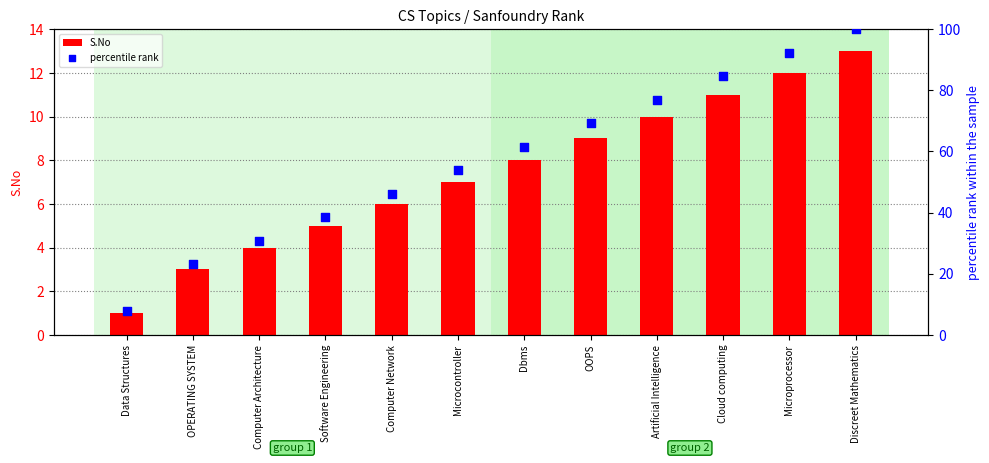

At which category is the sum across all series the highest?

Discreet Mathematics